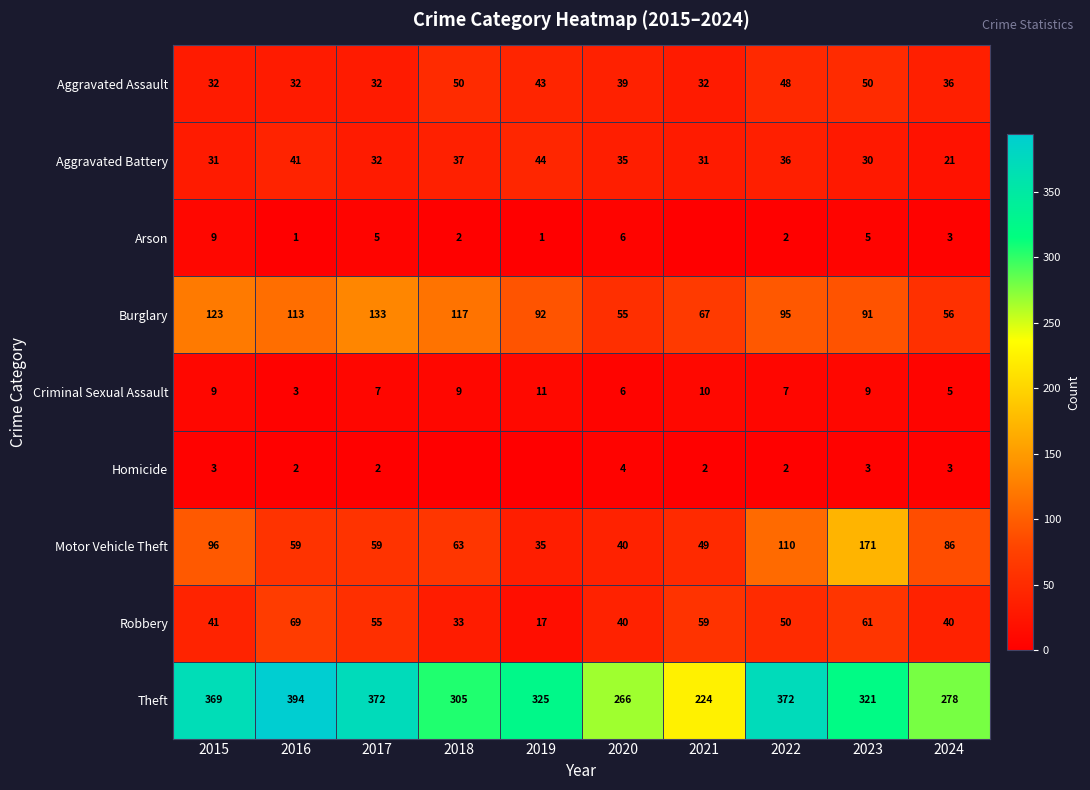

What is the total value across all series at 2023?

741